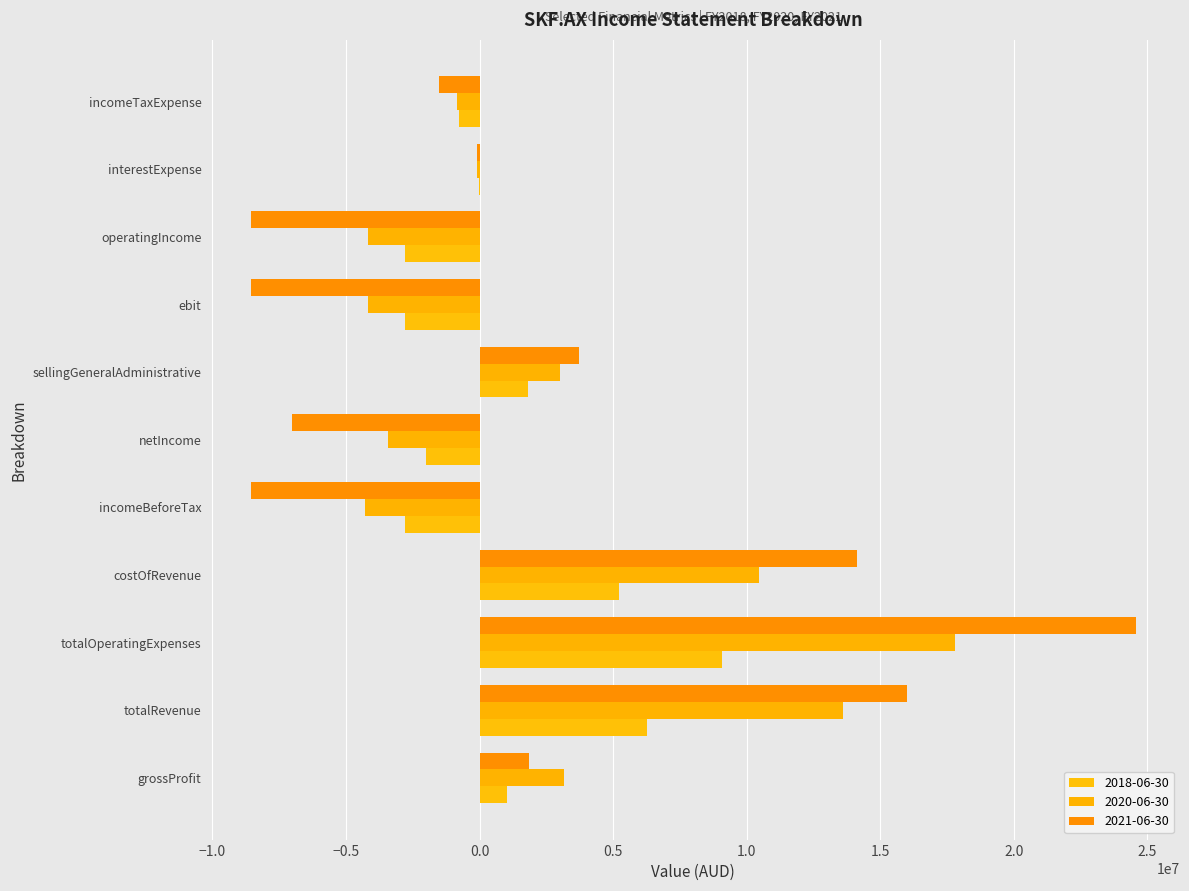

At netIncome, list the series in order from largest to smallest.

2018-06-30, 2020-06-30, 2021-06-30